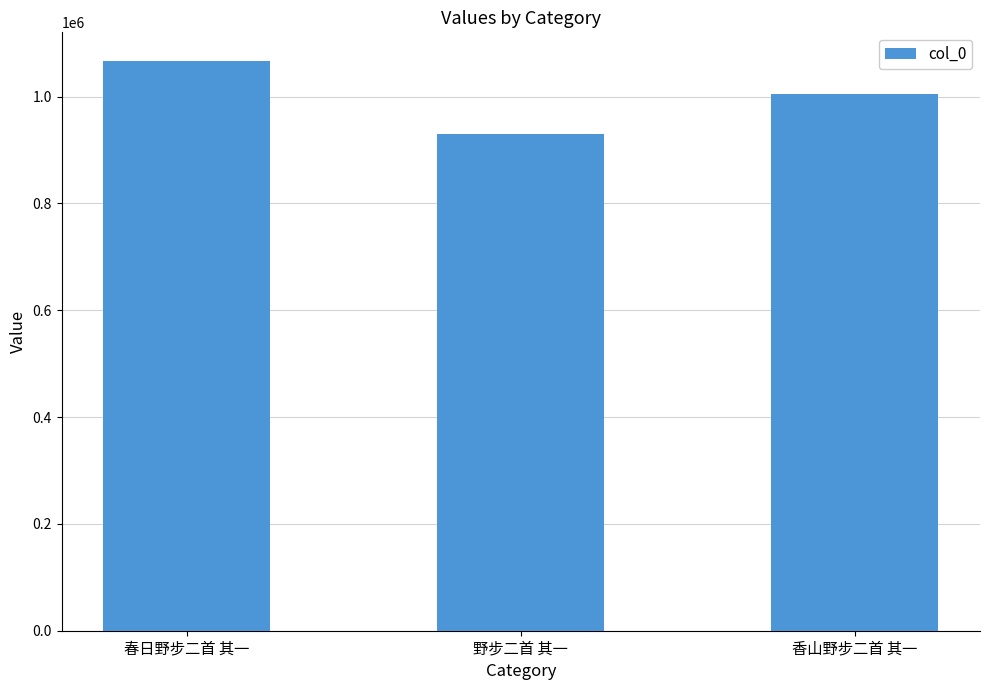

What is the sum of the values at 春日野步二首 其一 and 野步二首 其一?

1996847